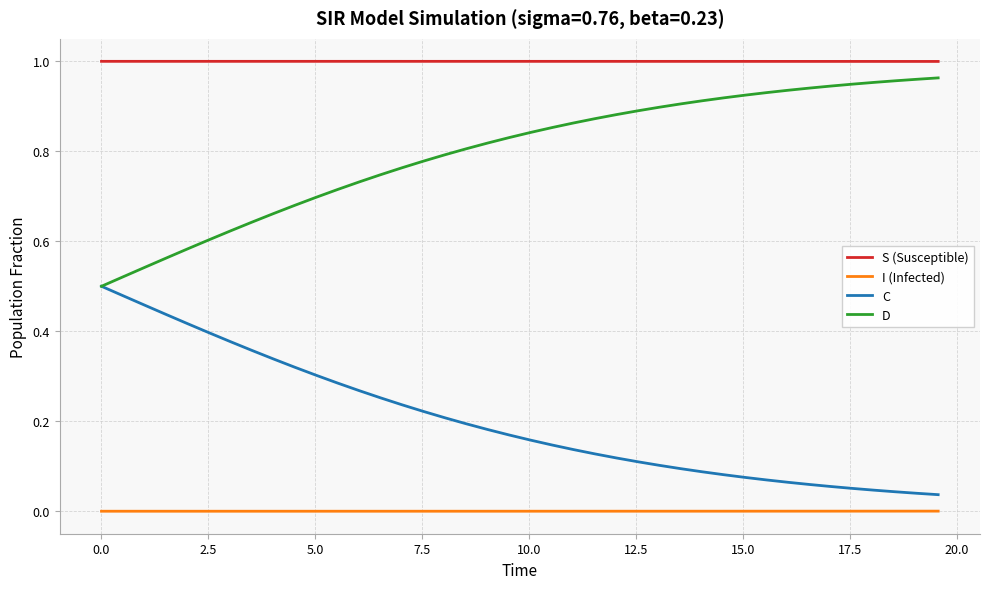

True or false: D and I (Infected) intersect in this chart.

False